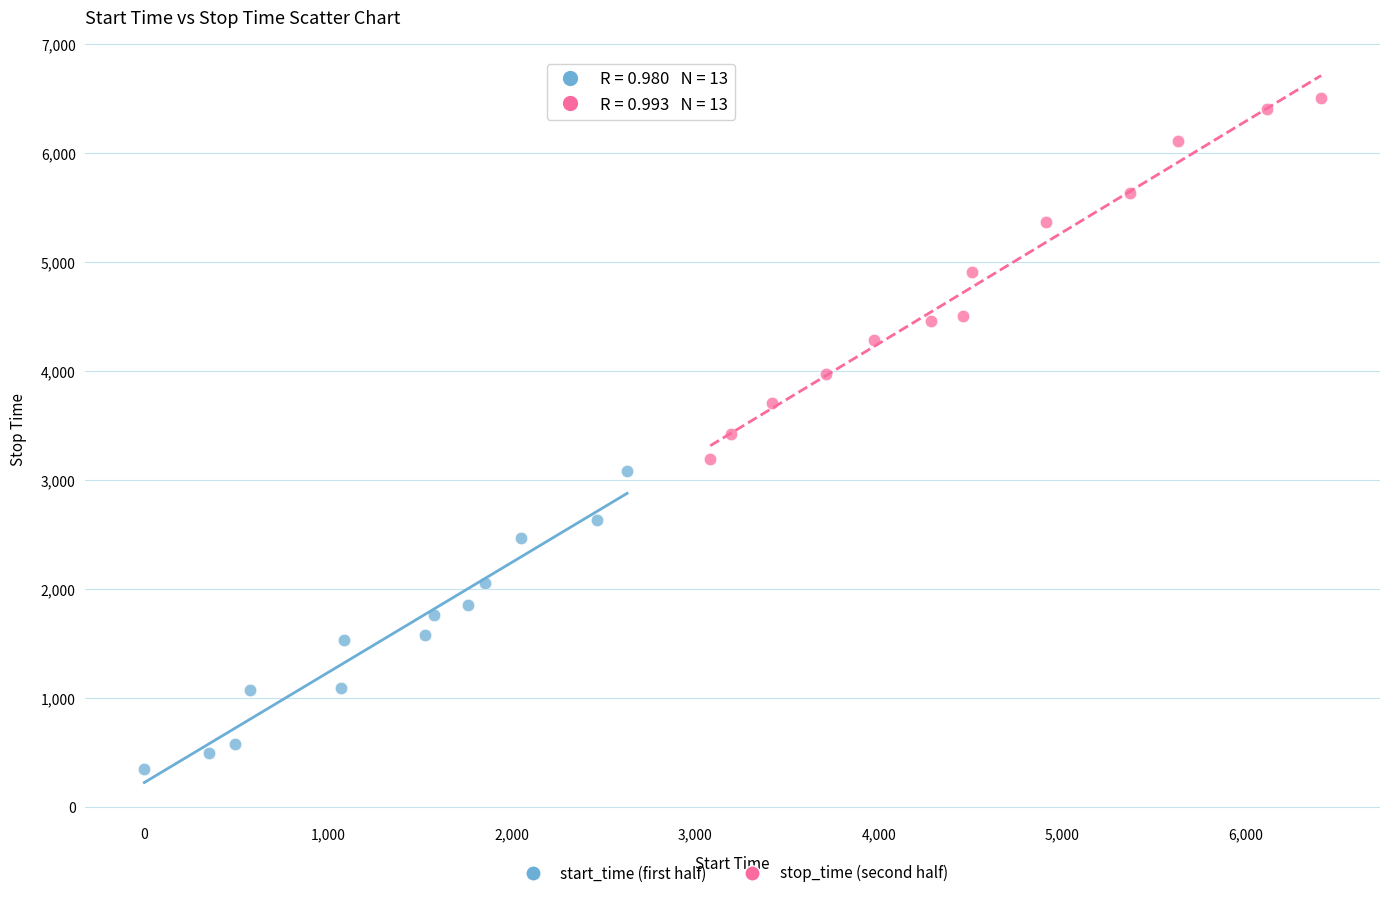

Which series contains the lowest Y value?

start_time (first half)